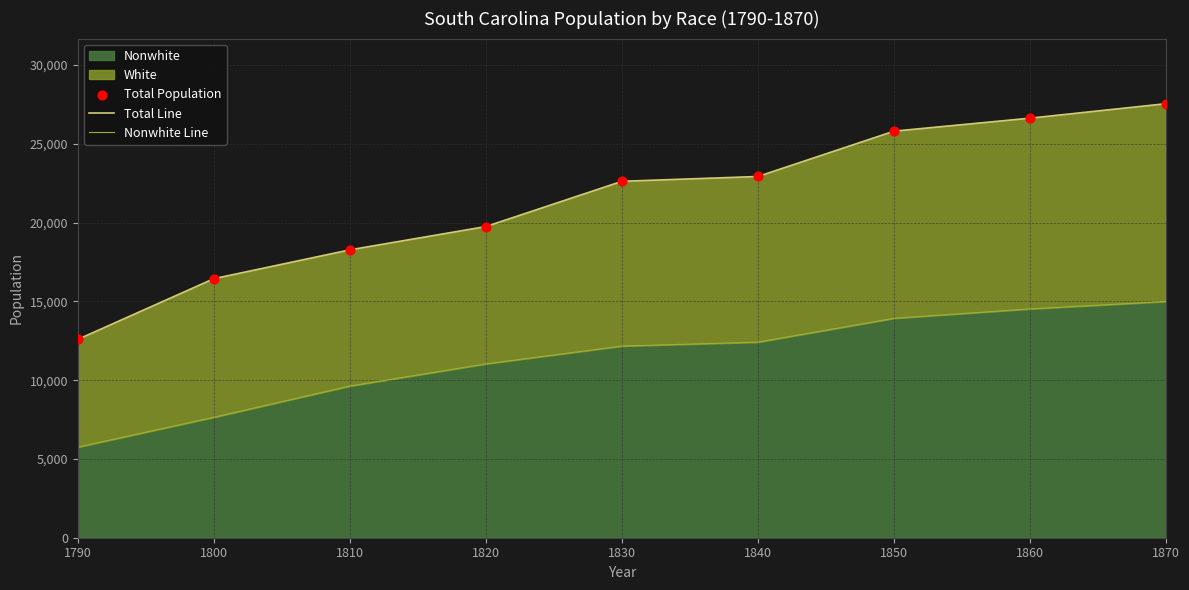

At which category is the sum across all series the highest?

1870